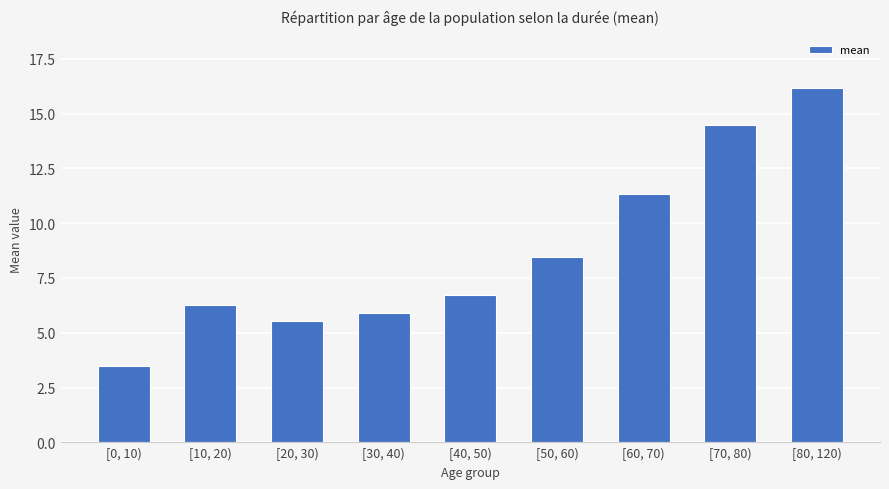

What is the difference between the second highest and second lowest values?

9.0